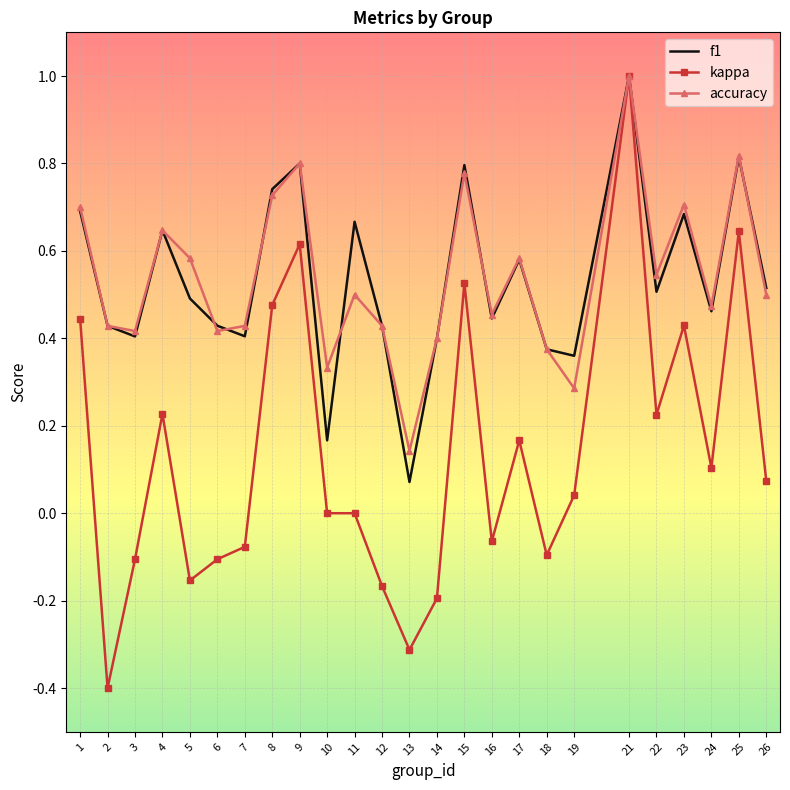

Which series changed the most between 2 and 9?

kappa